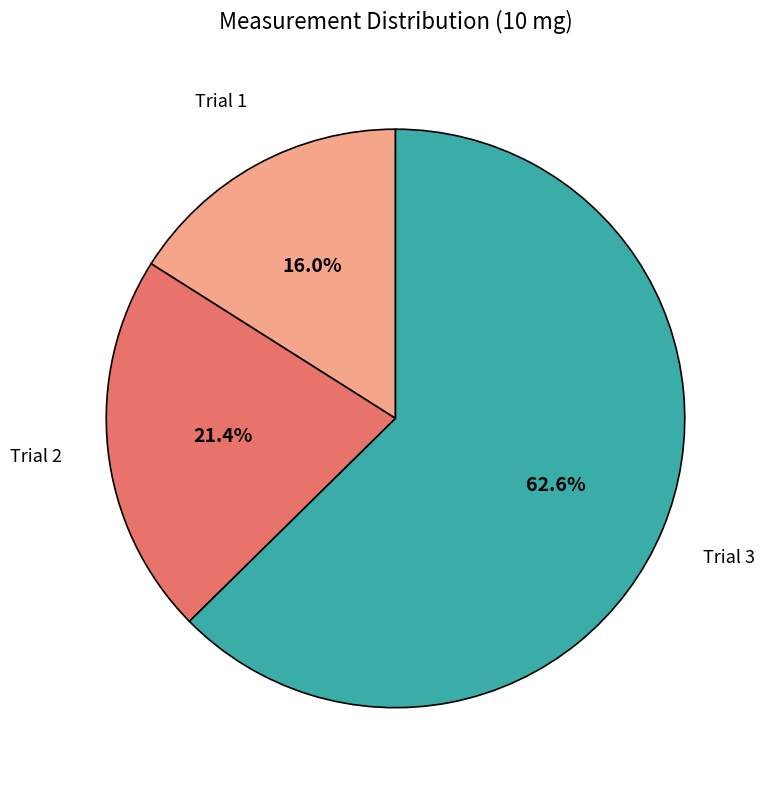

Is there a majority slice in this chart?

Yes